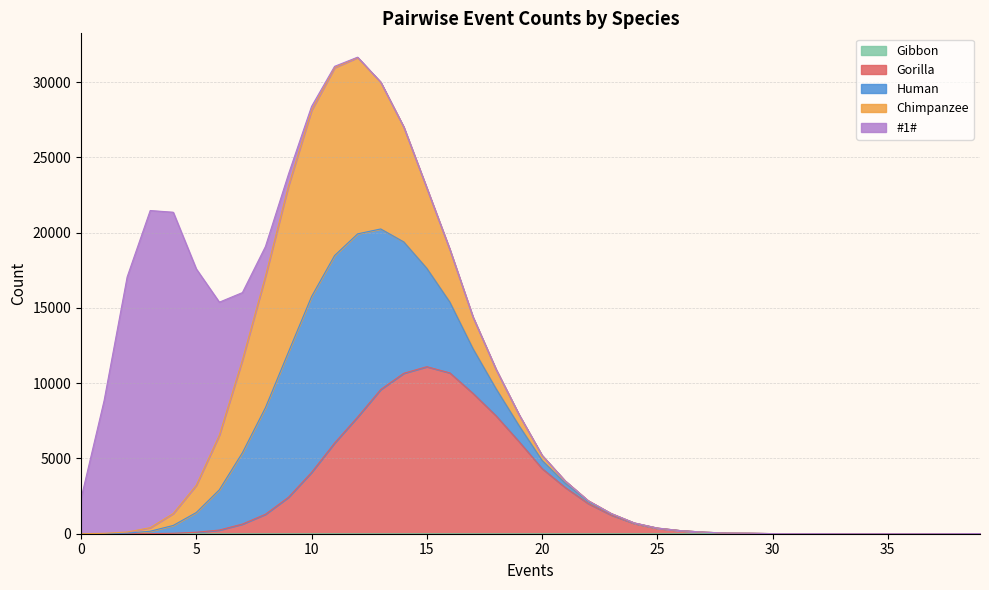

Which series has the largest total across all categories?

Gorilla